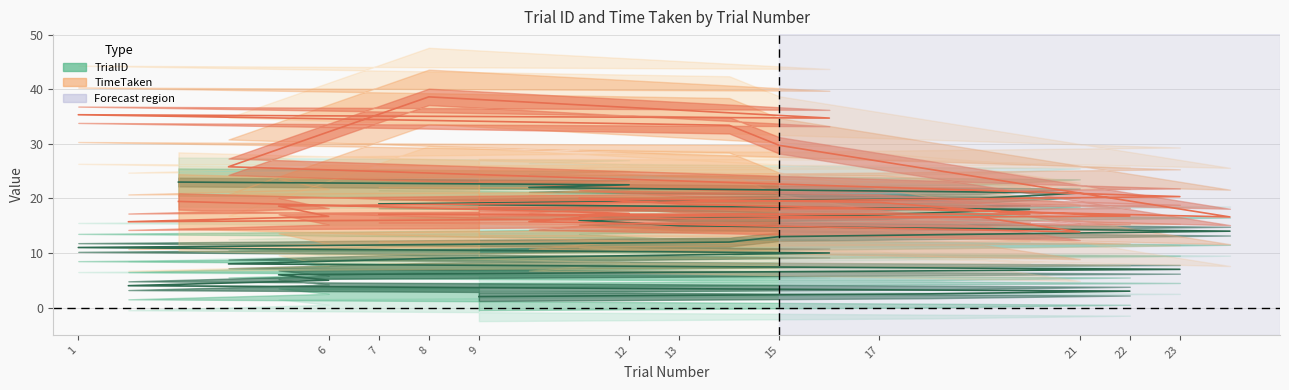

What is the sum of all values?

300.0